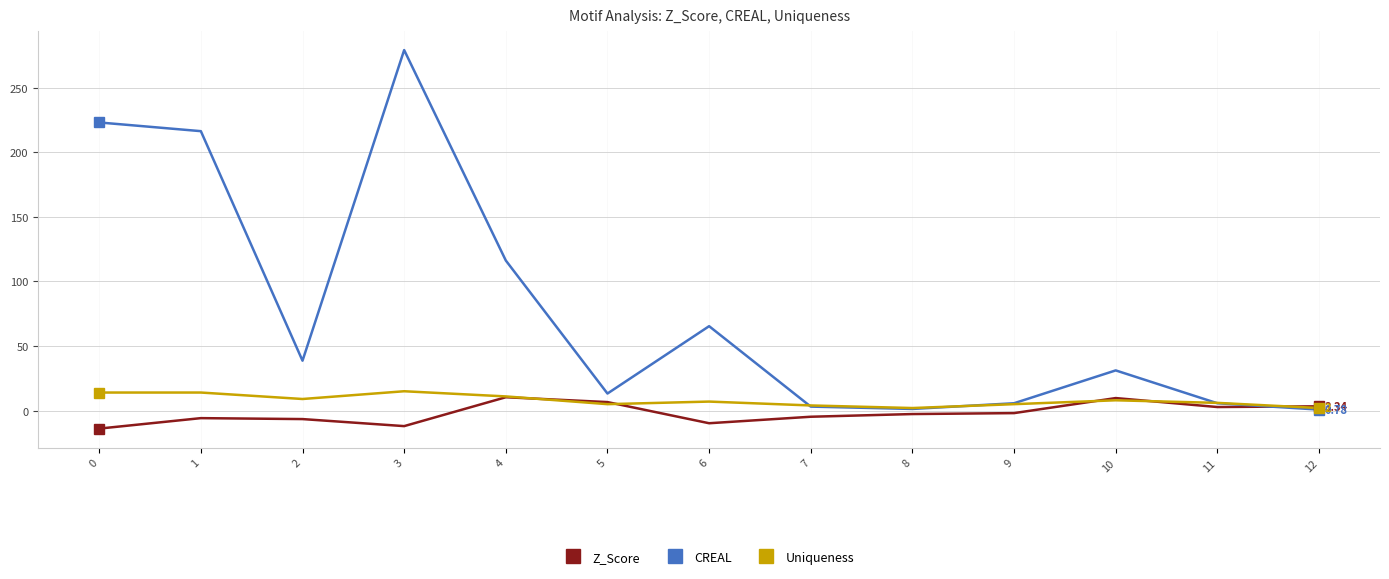

Which series changed the most between 5 and 6?

CREAL